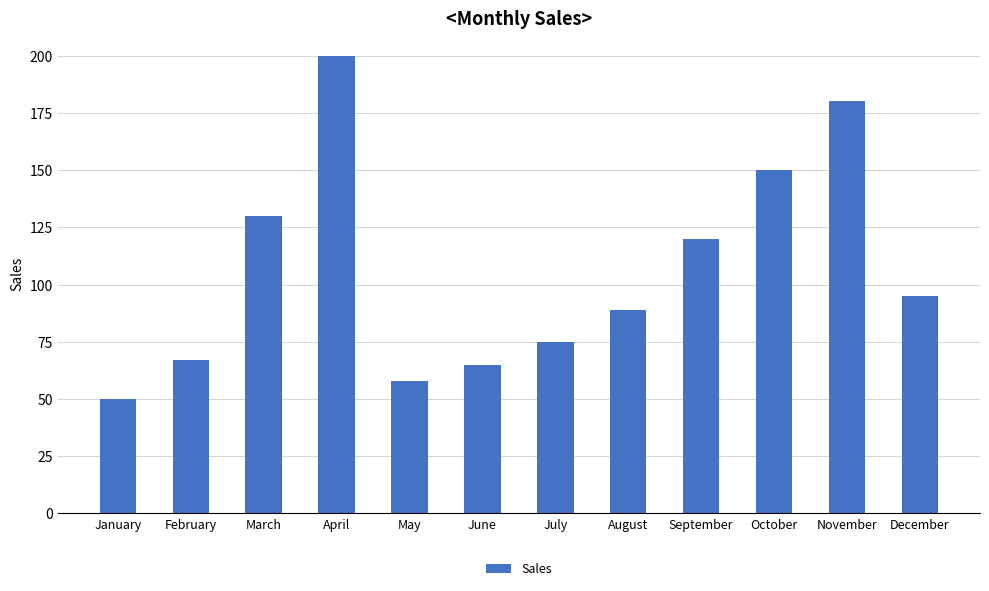

The value at September is 70. True or false?

False